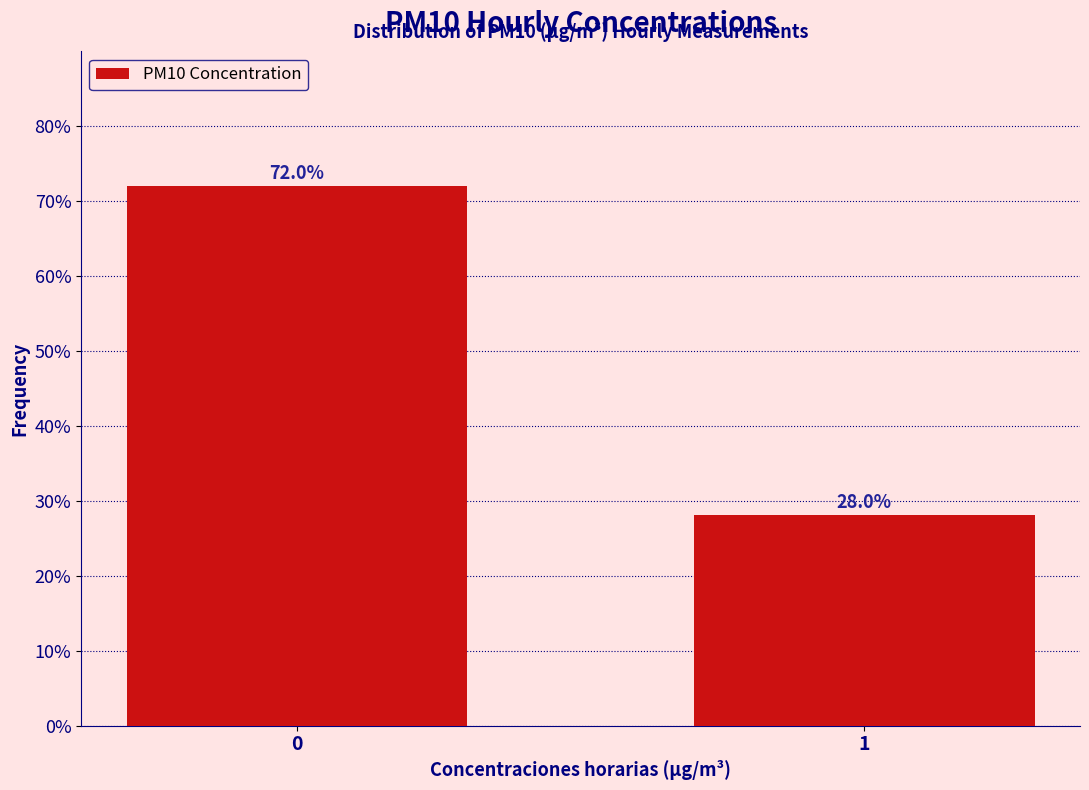

Reading left to right, list all the values displayed in this chart.

72.0	28.0